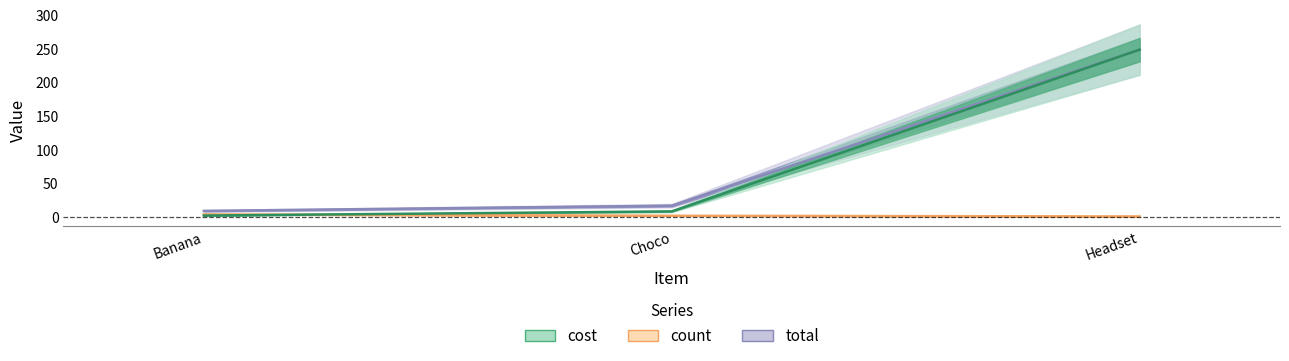

What is the maximum value shown in the chart?

249.0